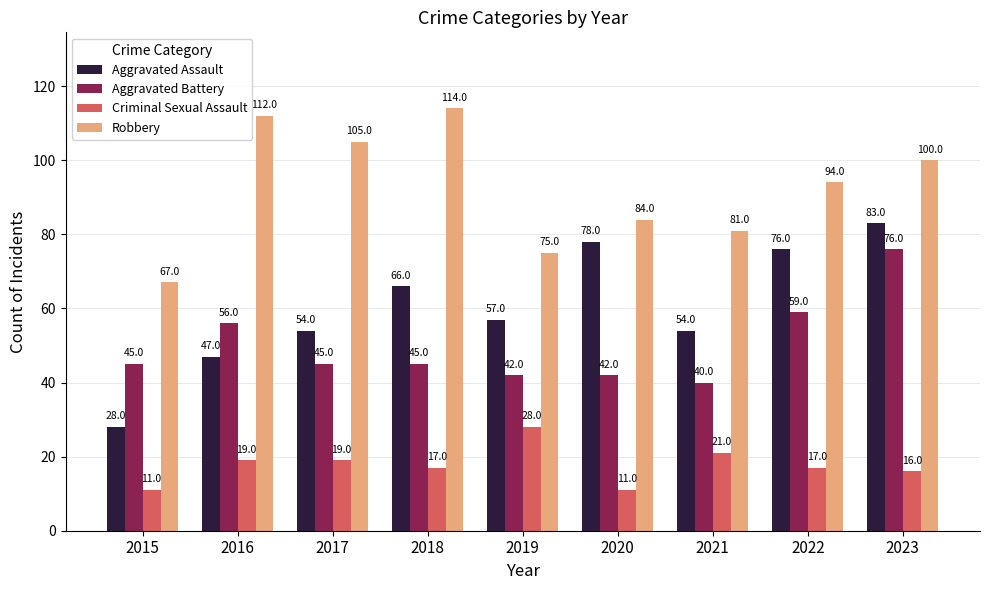

What is the spread (max minus min) of values at 2020?

73